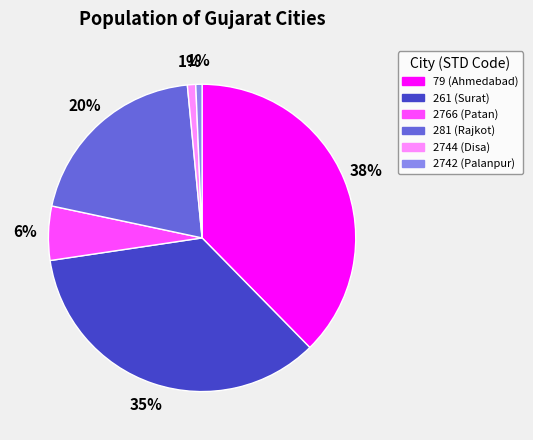

What percentage is the 2742 (Palanpur) slice, to the nearest percent?

1%